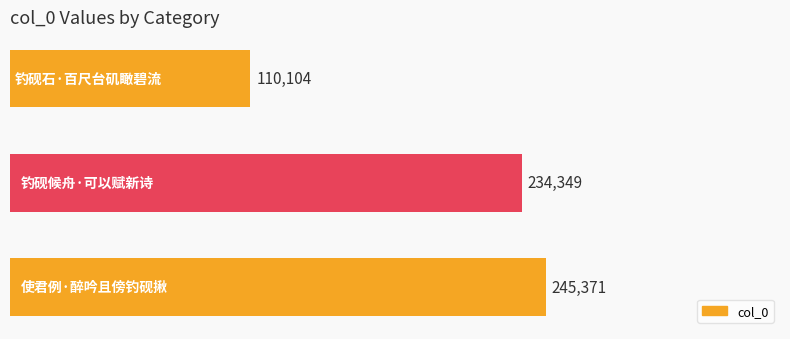

What is the average value?

196608